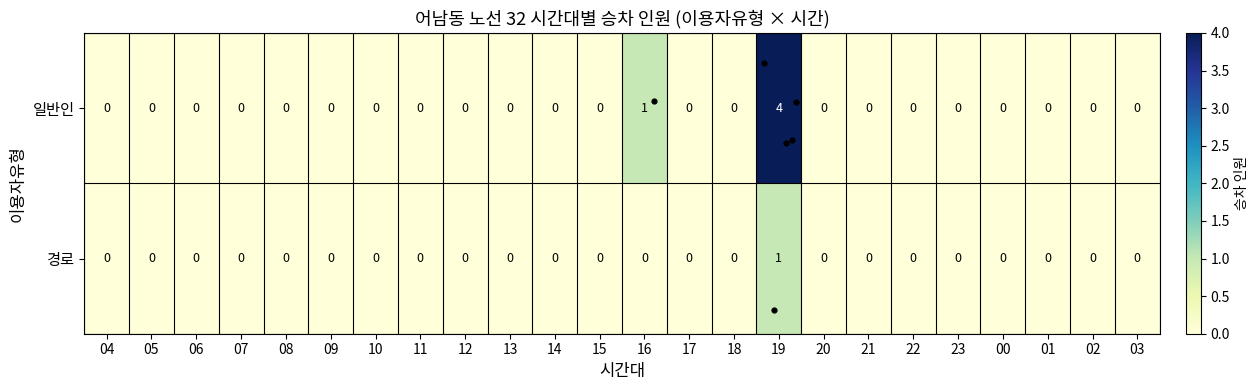

At which label is 일반인 closest to 2?

16